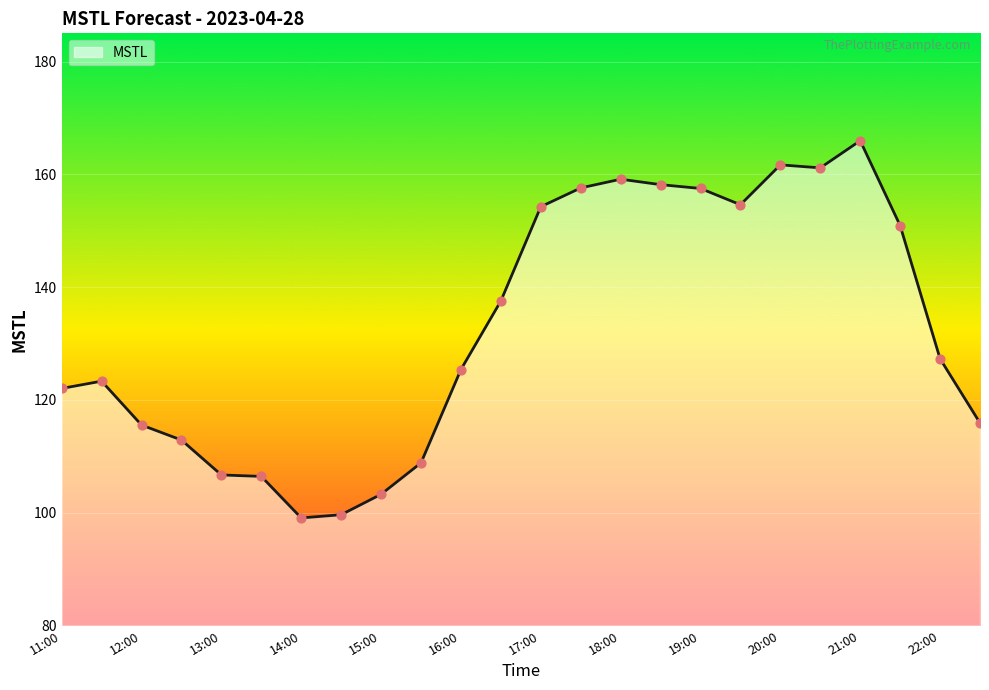

What is the difference between the maximum and minimum values?

66.9